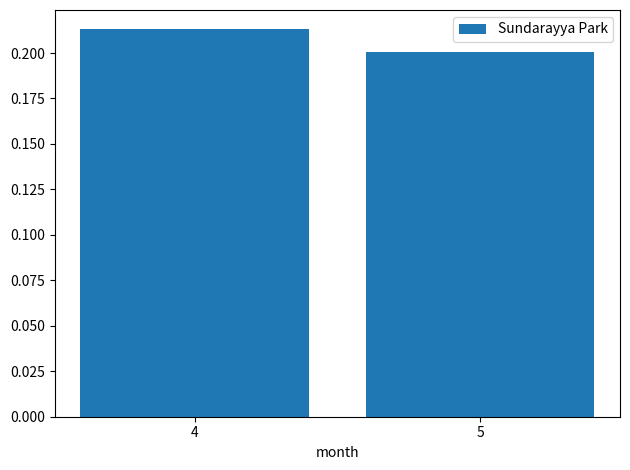

True or false: the data shows 0.3 at 5.

False